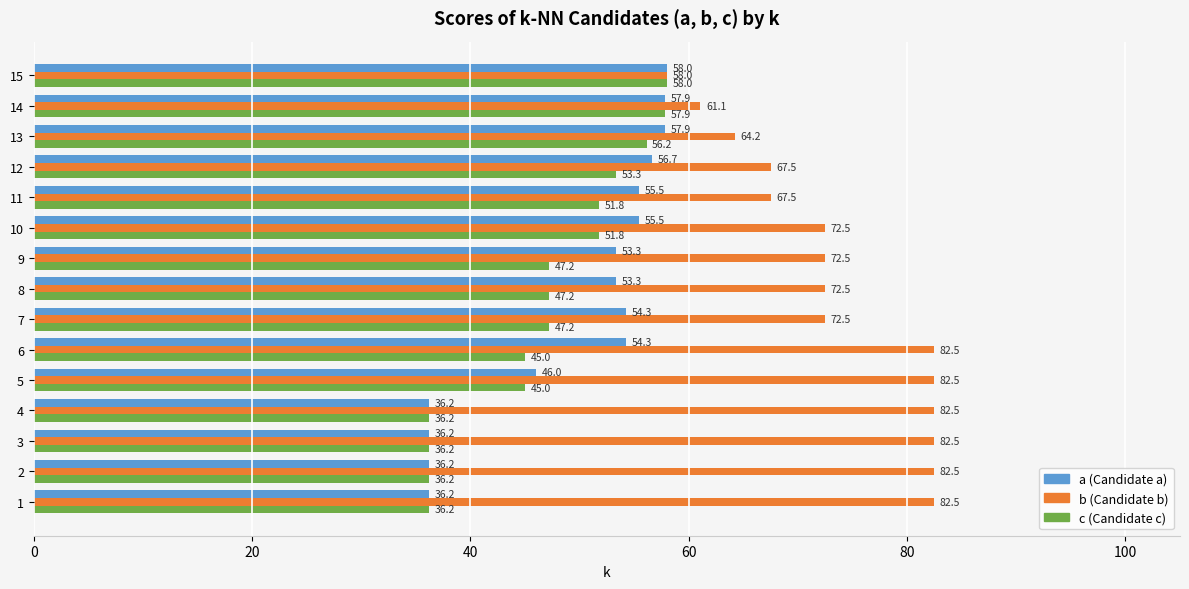

What is the spread (max minus min) of values at 6?

37.5